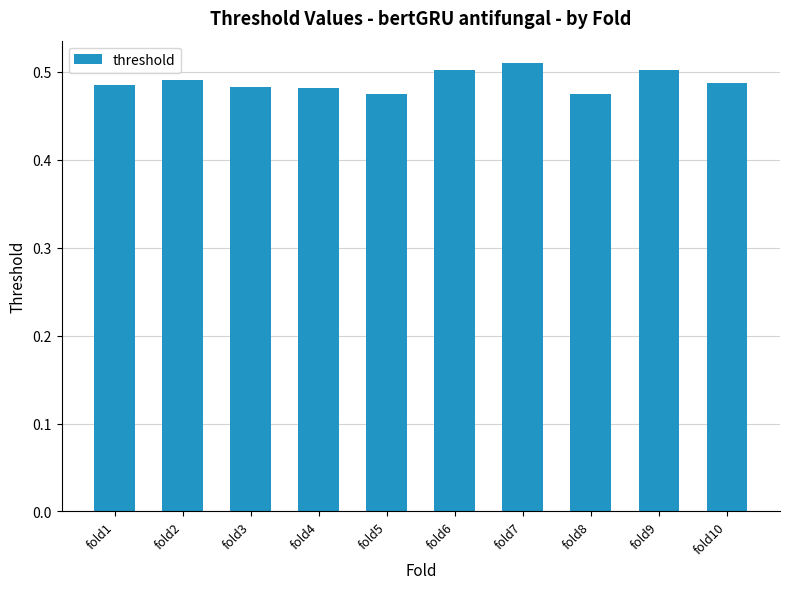

Between fold7 and fold3, which is larger?

fold7